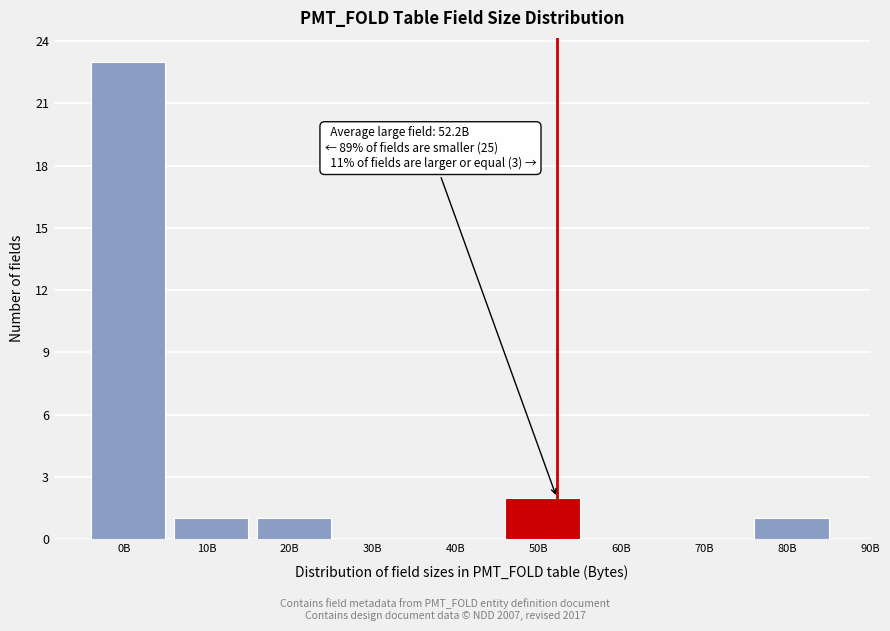

Reading left to right, transcribe all the data shown in this chart.

0B=23	10B=1	20B=1	30B=0	40B=0	50B=2	60B=0	70B=0	80B=1